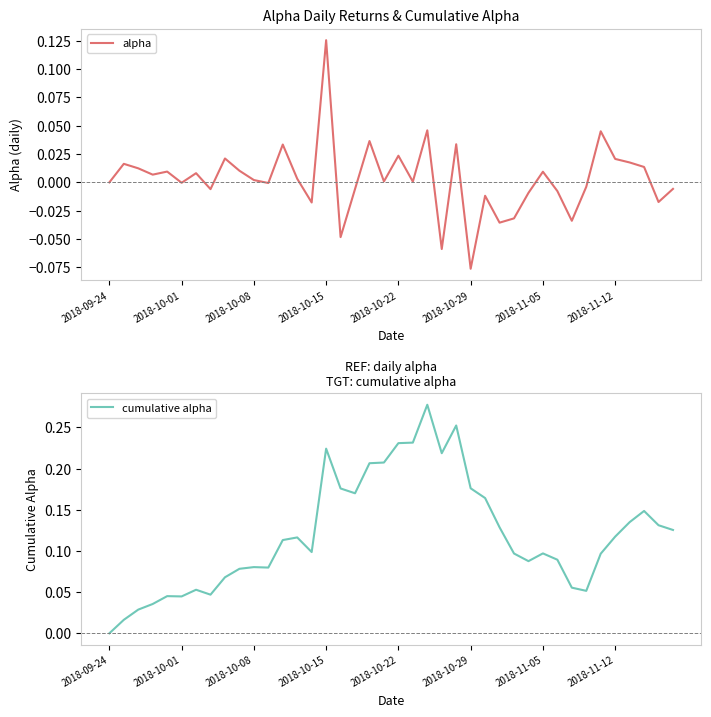

Reading left to right, extract all data points from this chart.

alpha: 0.0	0.0	0.0	0.0	0.0	-0.0	0.0	-0.0	0.0	0.0	0.0	-0.0	0.0	0.0	-0.0	0.1	-0.0	-0.0	0.0	0.0	0.0	0.0	0.0	-0.1	0.0	-0.1	-0.0	-0.0	-0.0	-0.0	0.0	-0.0	-0.0	-0.0	0.0	0.0	0.0	0.0	-0.0	-0.0
cumulative alpha: 0.0	0.0	0.0	0.0	0.0	0.0	0.1	0.0	0.1	0.1	0.1	0.1	0.1	0.1	0.1	0.2	0.2	0.2	0.2	0.2	0.2	0.2	0.3	0.2	0.3	0.2	0.2	0.1	0.1	0.1	0.1	0.1	0.1	0.1	0.1	0.1	0.1	0.1	0.1	0.1